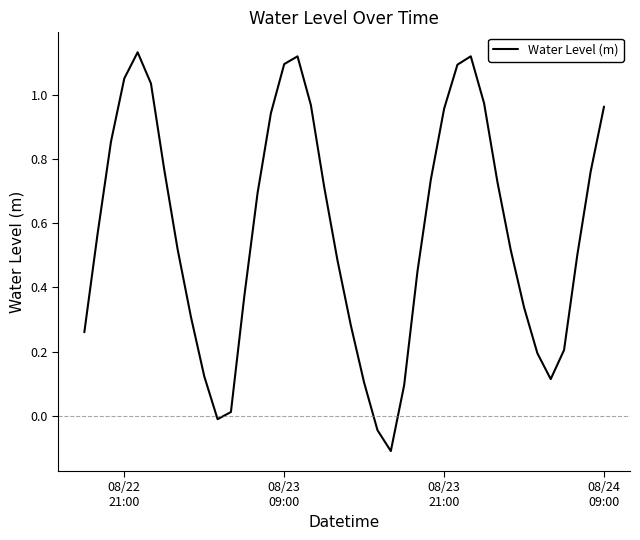

How many values are below 0?

3